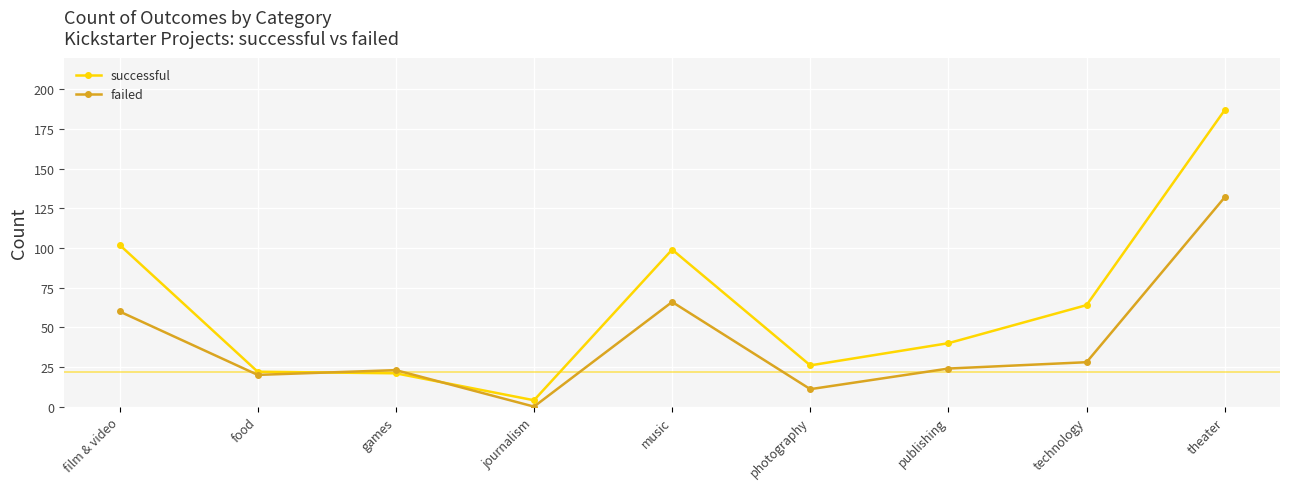

Which series has the widest spread of values?

successful